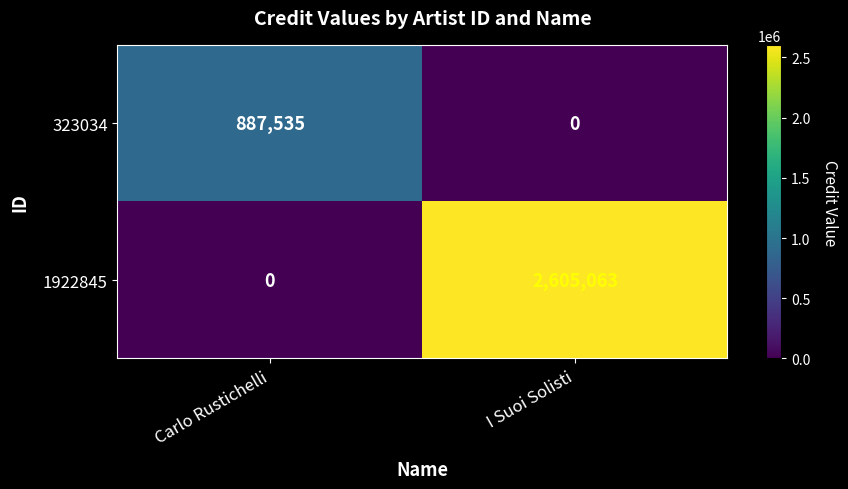

Rank the series by their maximum value, from lowest to highest.

323034, 1922845